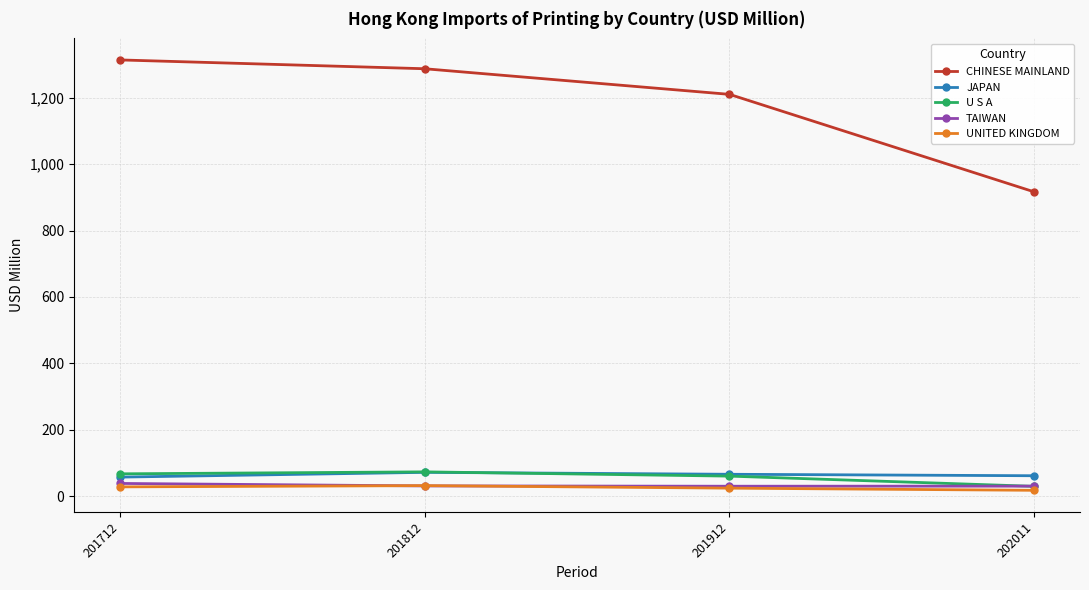

True or false: JAPAN and CHINESE MAINLAND cross at least once.

False